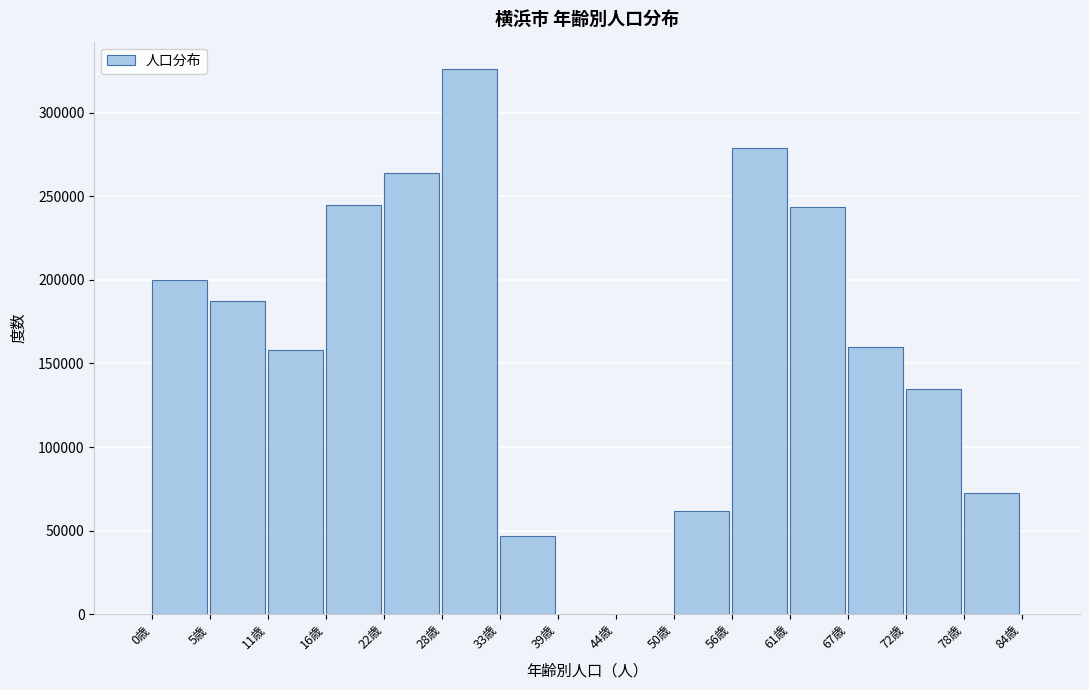

Reading left to right, list every bar in this chart as the range it spans on the x-axis followed by its height. Neither the bar edges nor the heights are printed on the chart, so give them approximately, as read against the axes.

0.0 to 5.6: 200000
5.6 to 11.2: 185000
11.2 to 16.8: 160000
16.8 to 22.4: 245000
22.4 to 28.0: 265000
28.0 to 33.6: 325000
33.6 to 39.2: 45000
39.2 to 44.8: 0
44.8 to 50.4: 0
50.4 to 56.0: 60000
56.0 to 61.6: 280000
61.6 to 67.2: 245000
67.2 to 72.8: 160000
72.8 to 78.4: 135000
78.4 to 84.0: 70000